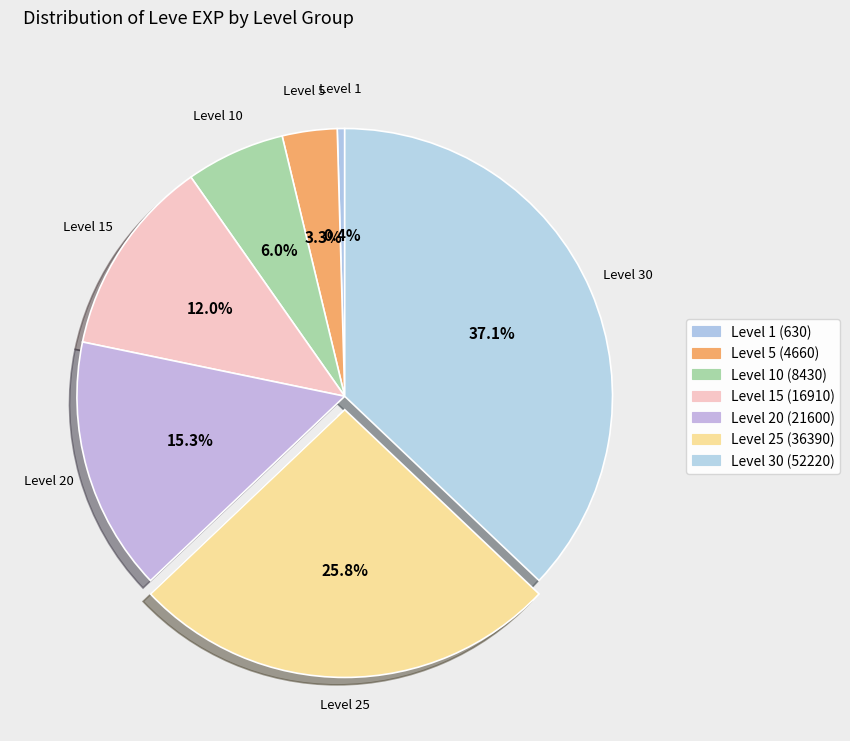

How many slices are in this pie chart?

7